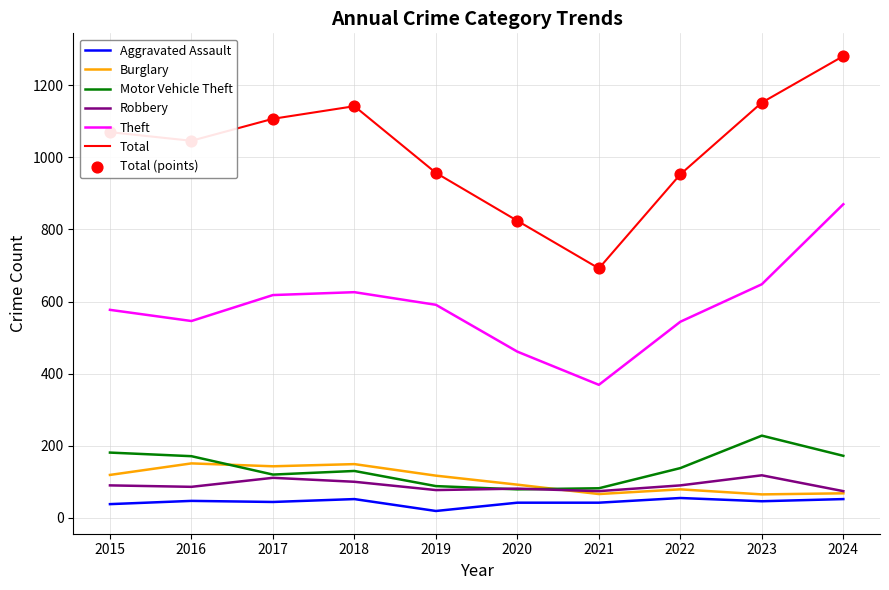

At which category is the sum across all series the highest?

2024